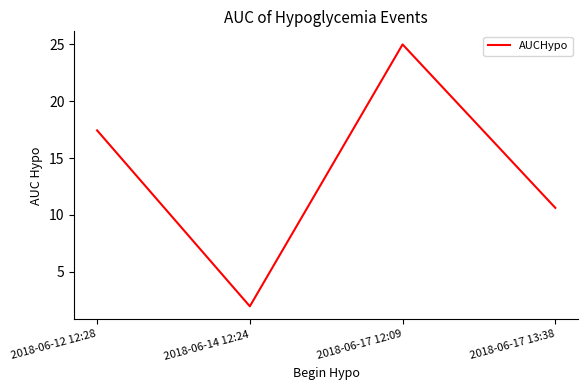

Between 2018-06-12 12:28 and 2018-06-14 12:24, which is larger?

2018-06-12 12:28